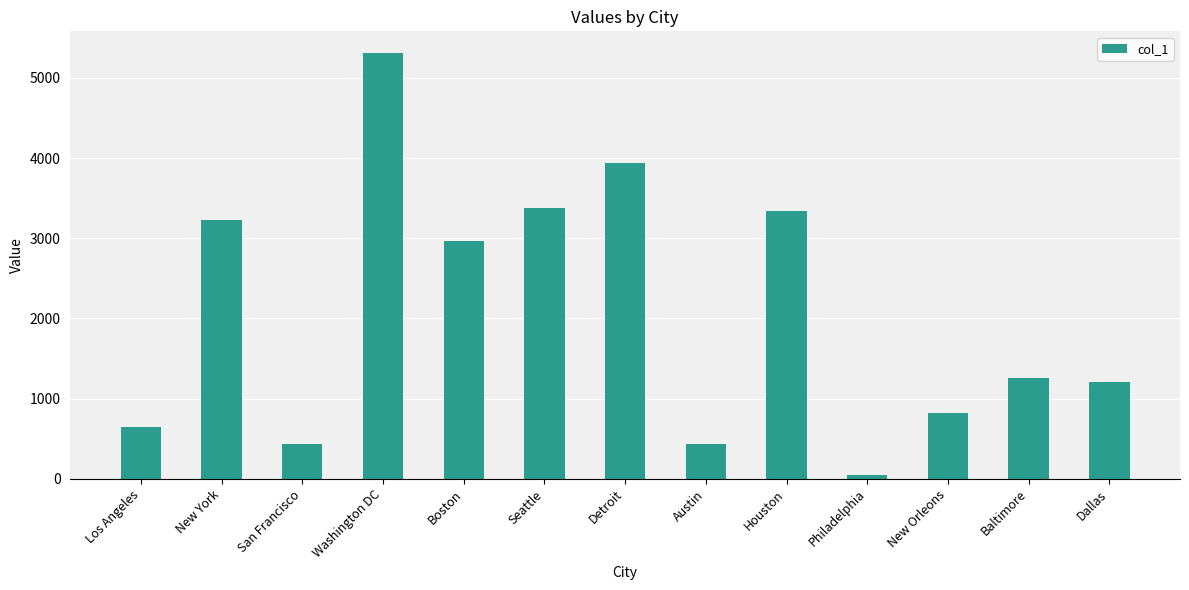

Is it true that the value at Detroit is 3945?

True